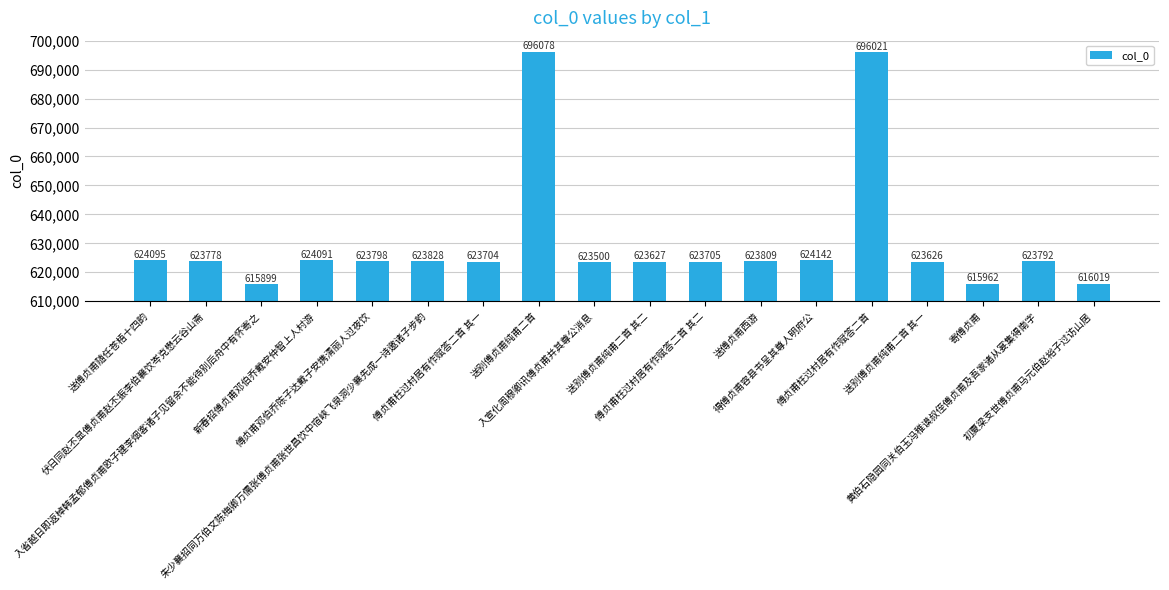

Where does the data first go above 623792?

送傅贞甫随任苍梧十四韵